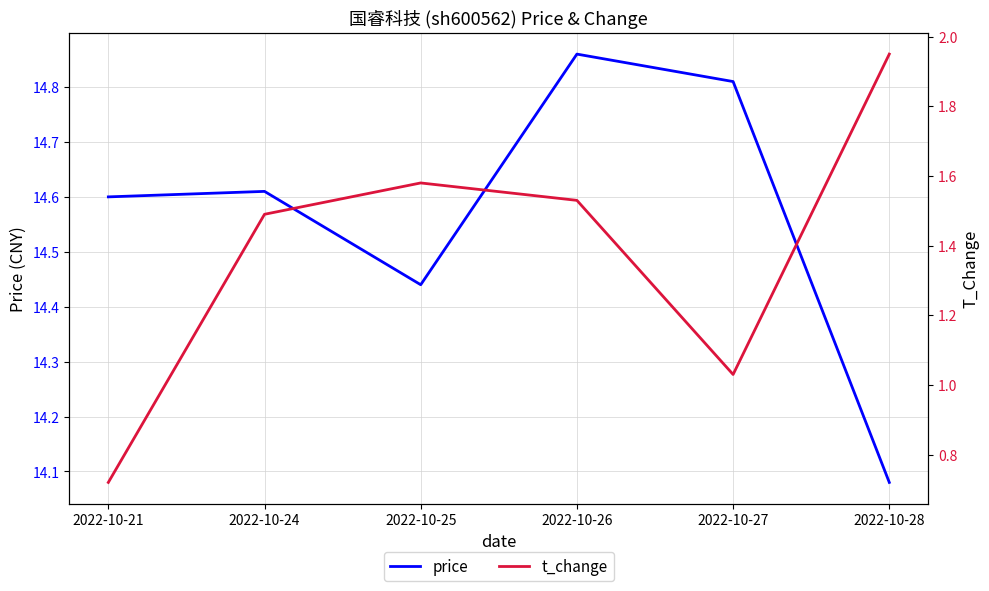

The price series shows 19.5 at 2022-10-25. True or false?

False